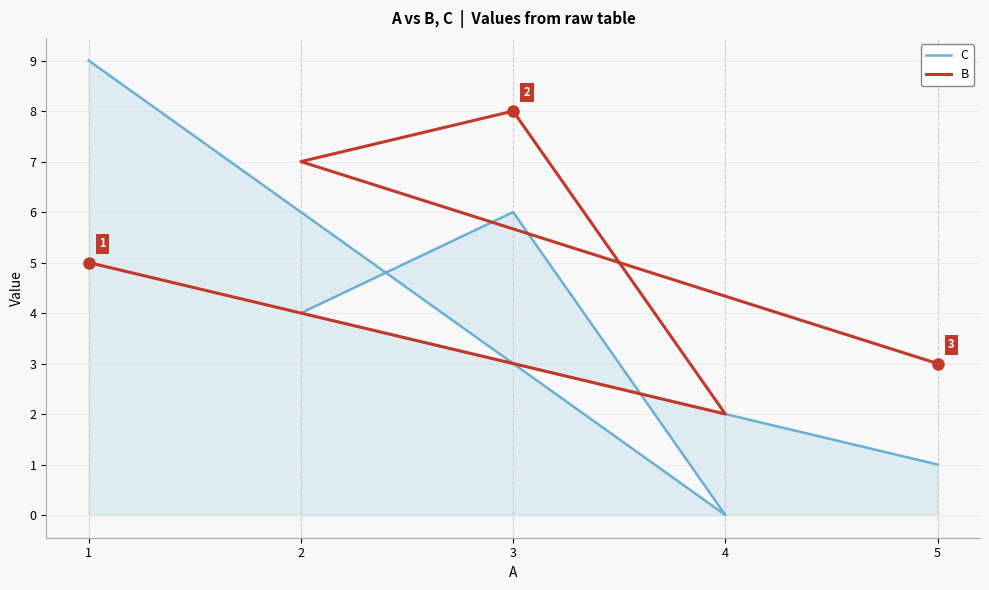

List the labels in order of C value, largest first.

1, 3, 2, 5, 4